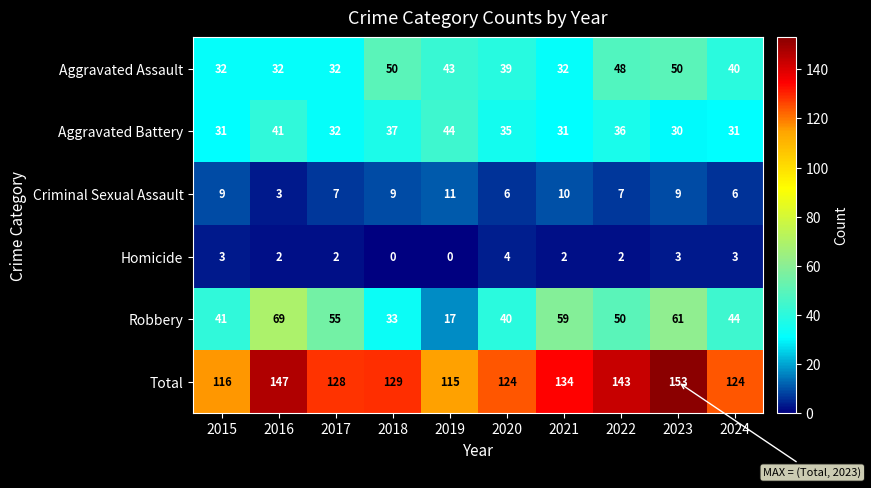

At which category is the sum across all series the highest?

2023